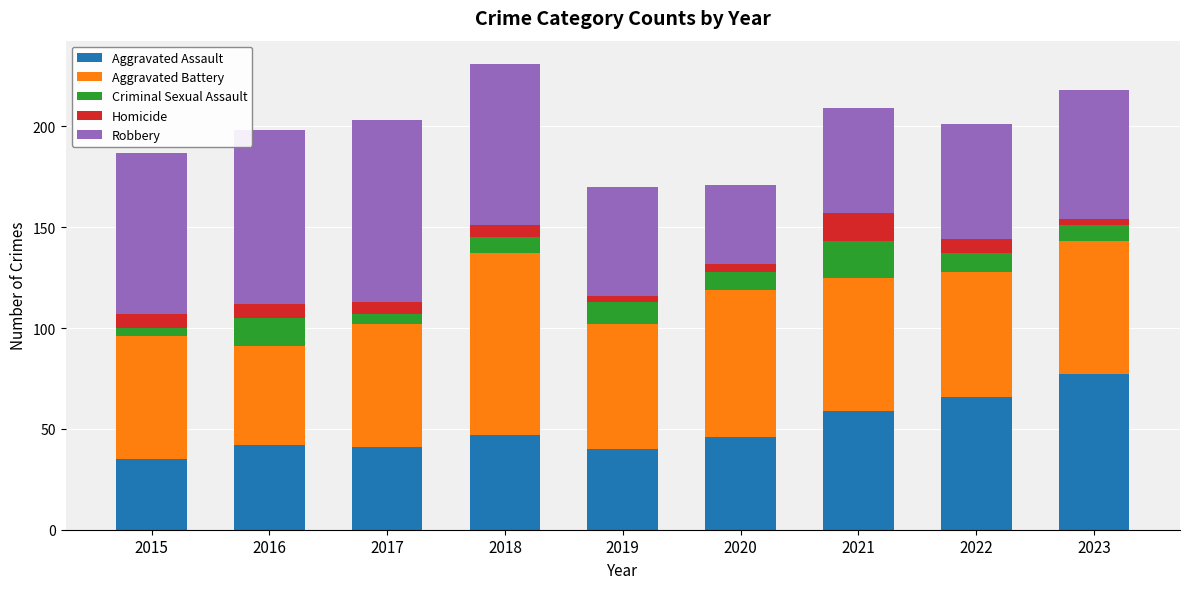

What are all the series names shown in the legend?

Aggravated Assault, Aggravated Battery, Criminal Sexual Assault, Homicide, Robbery